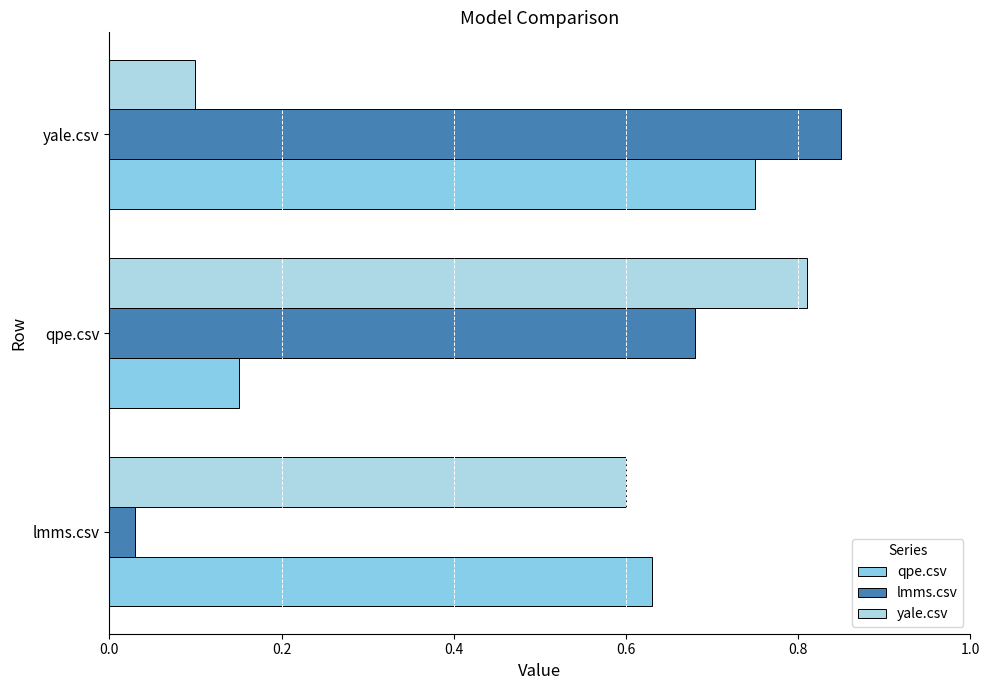

What is the value of the qpe.csv bar at the 1st from the left?

0.6